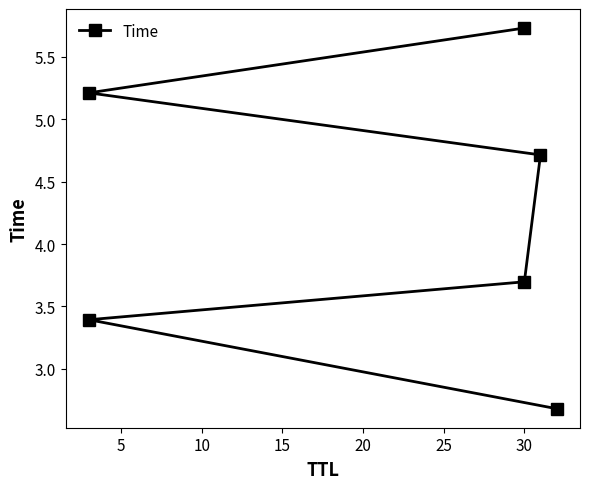

How many values exceed 4?

3